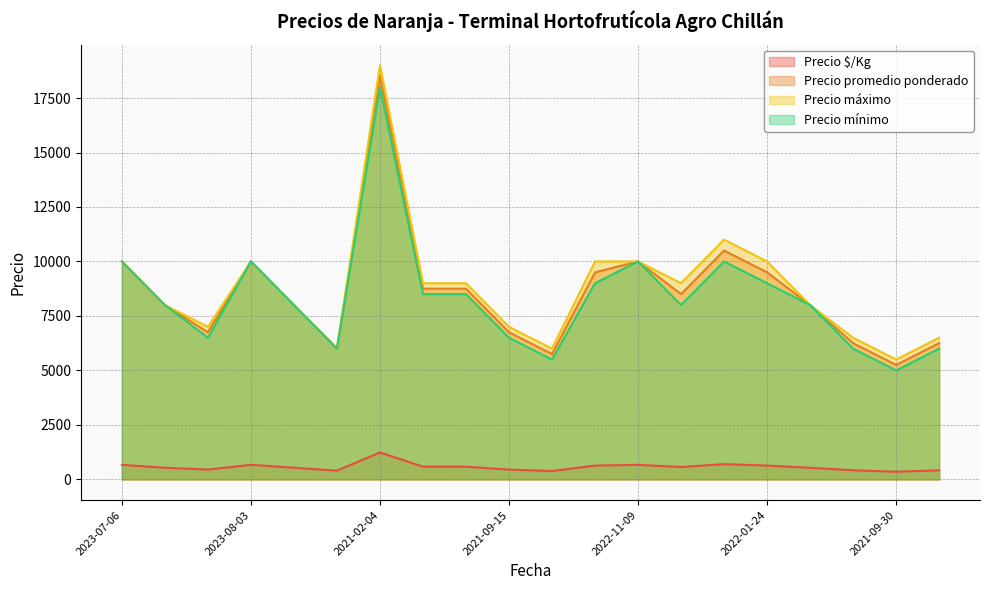

Which series has the widest spread of values?

Precio máximo